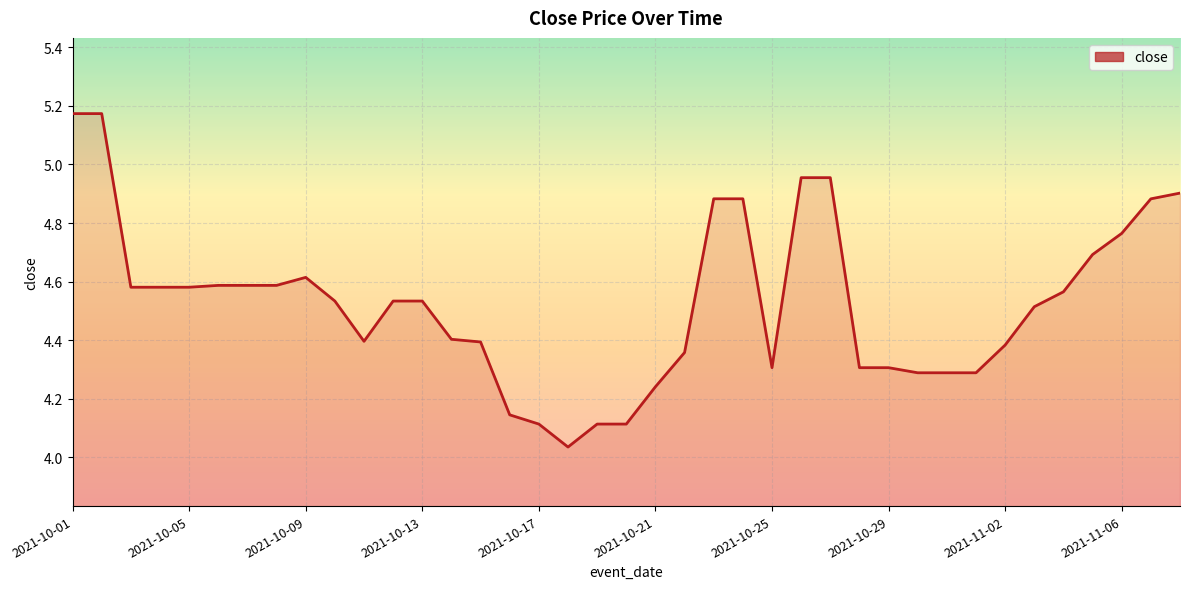

How many lines are shown in the chart?

1